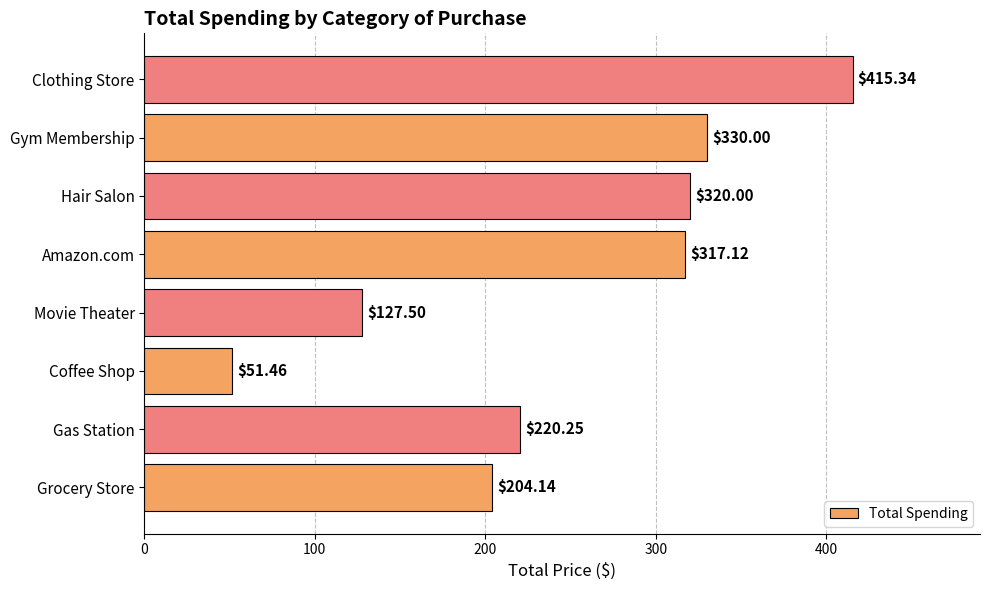

Which category has the lowest value across all series?

Coffee Shop